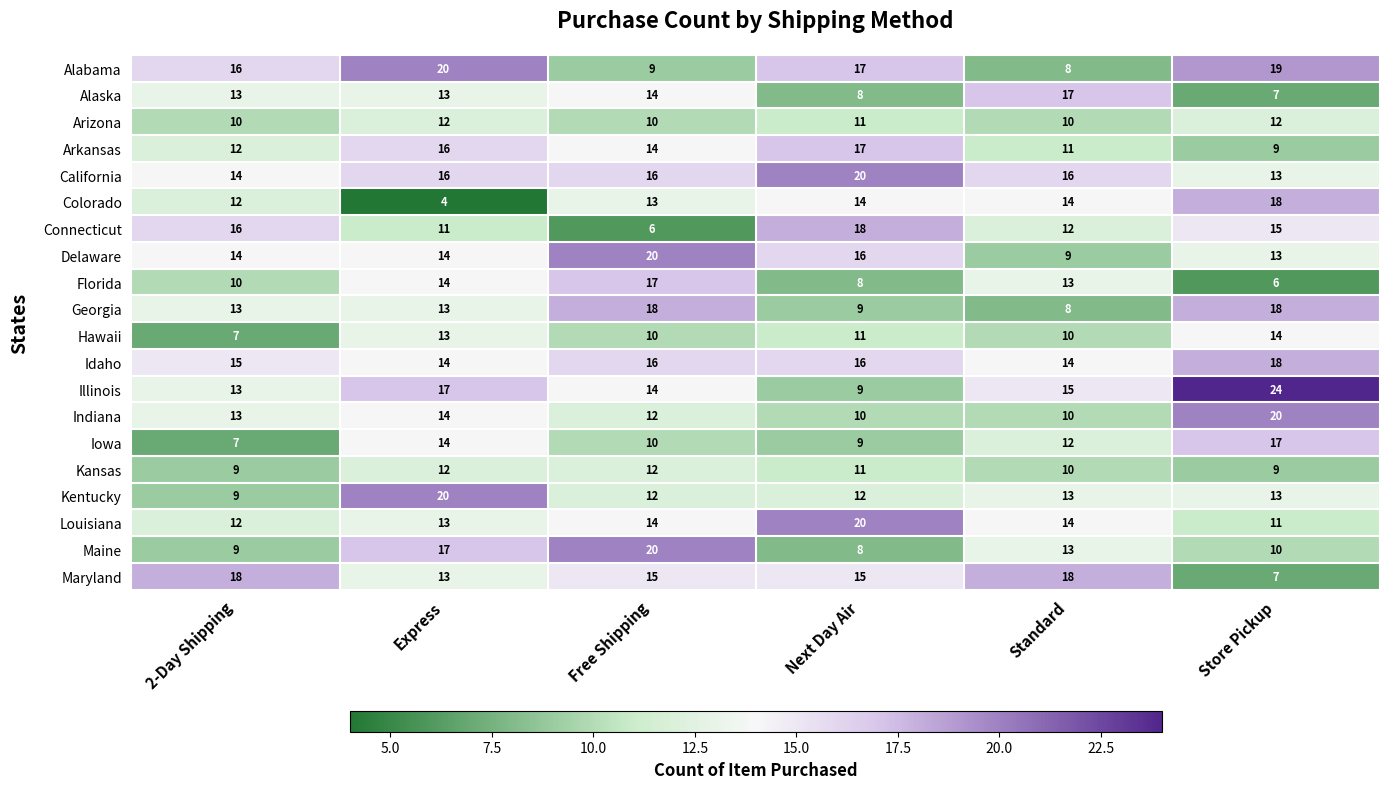

What is the greatest value displayed?

24